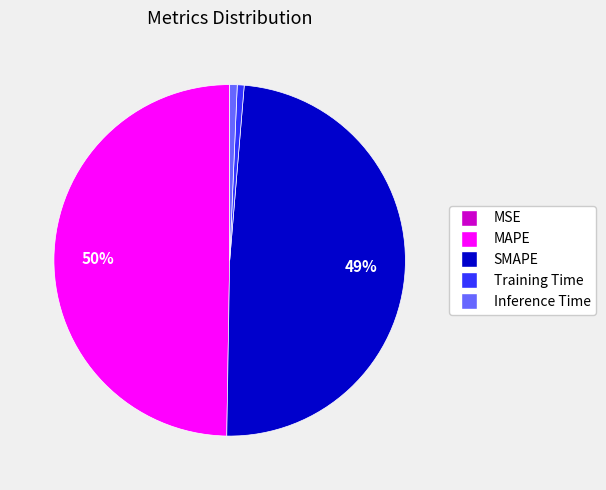

Do SMAPE and MAPE together represent more than half of the pie?

Yes